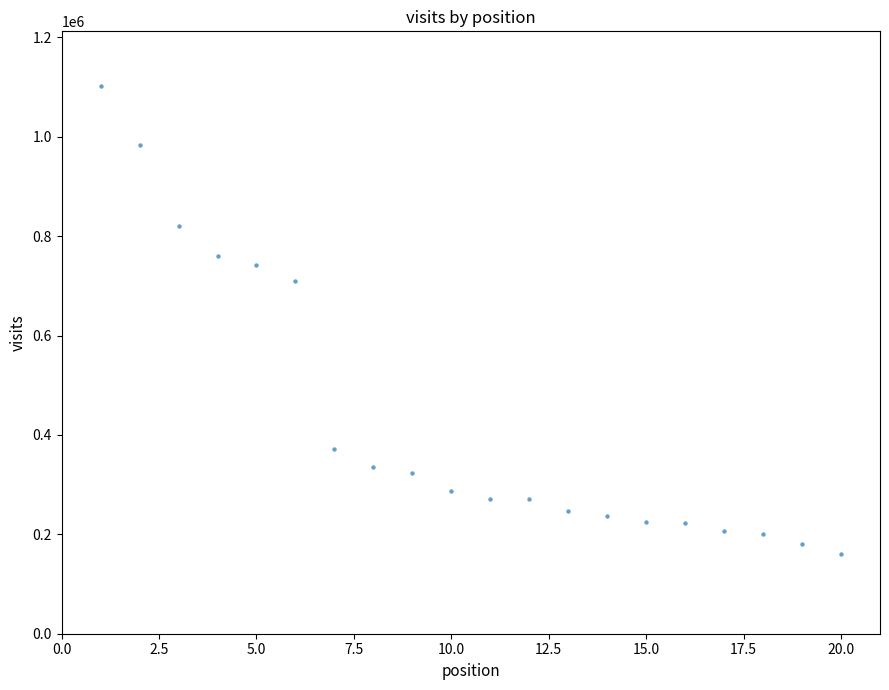

What is the range of Y values (max minus min)?

941059